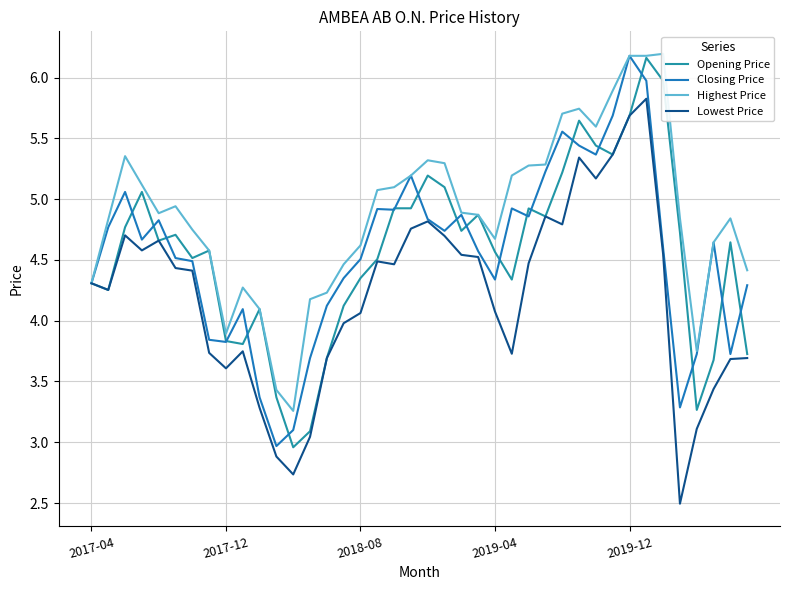

Where is the first local minimum for Lowest Price?

2017-12